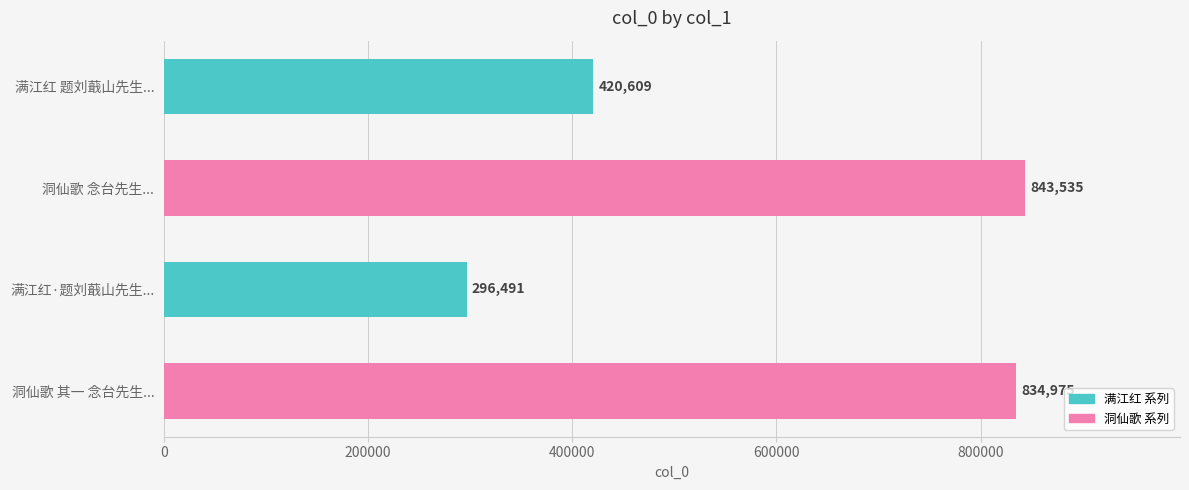

What is the sum of all values?

2395610